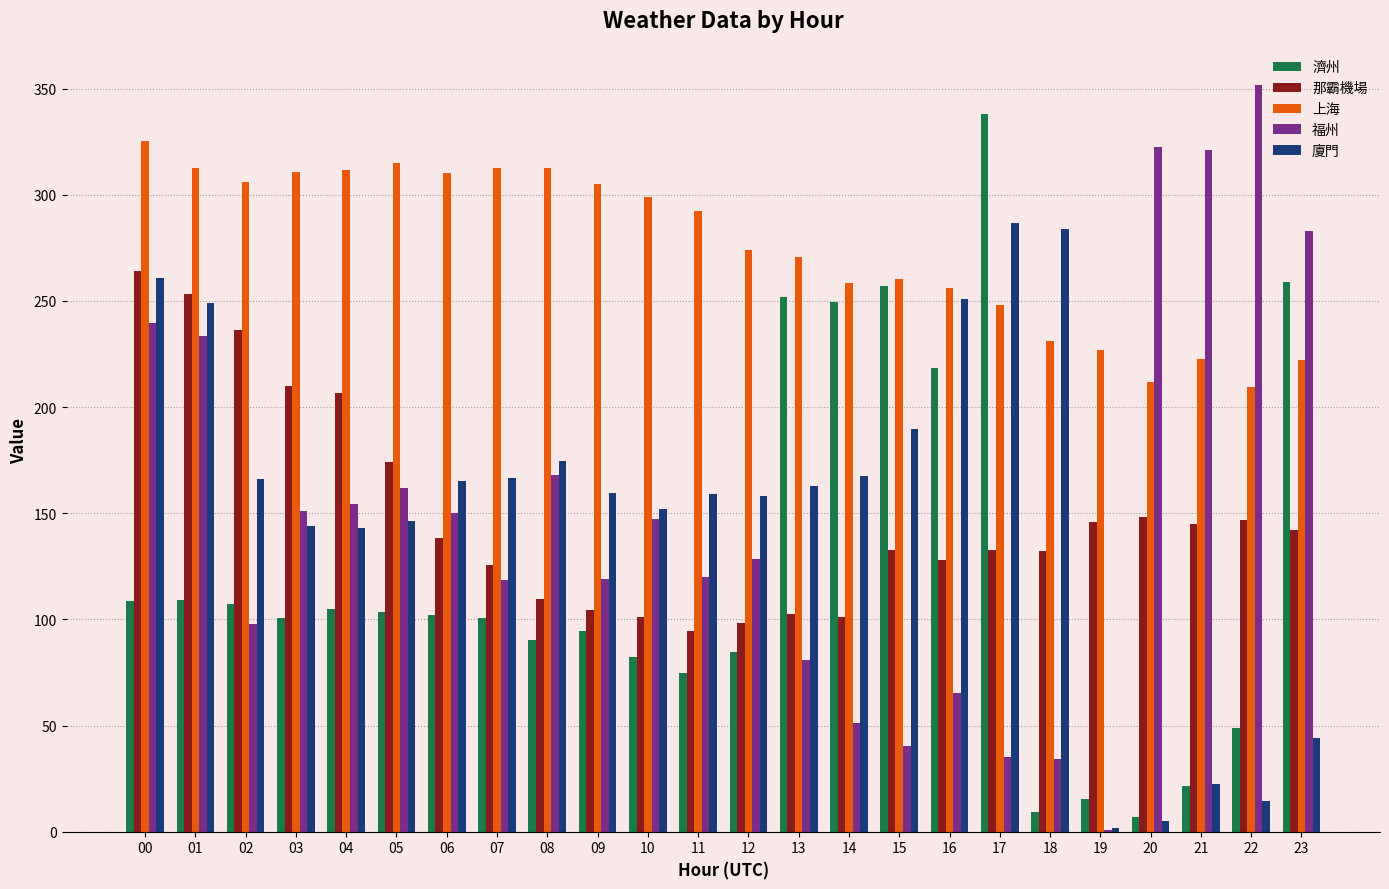

At which category is the sum across all series the highest?

00